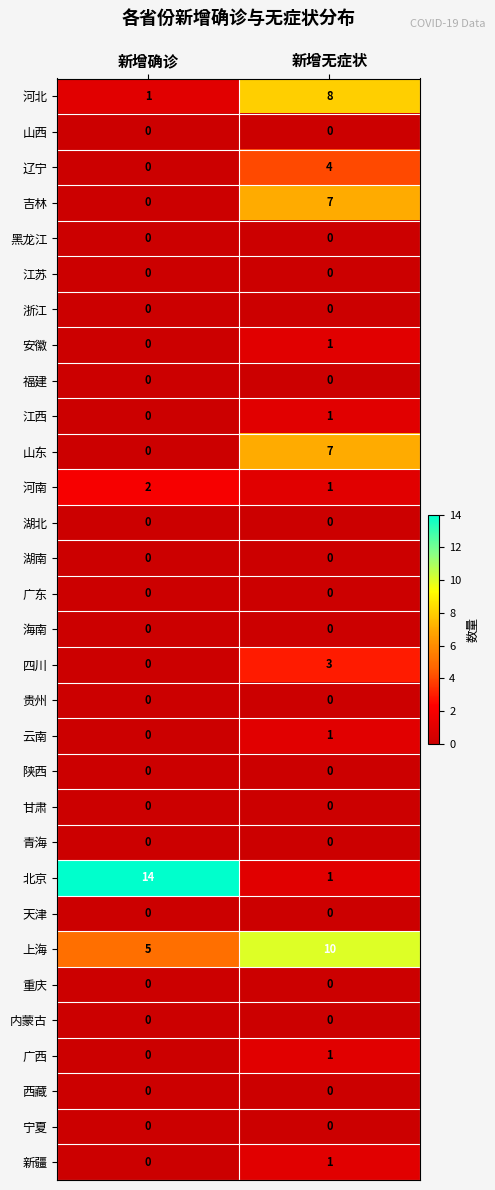

How many series are shown in this chart?

31